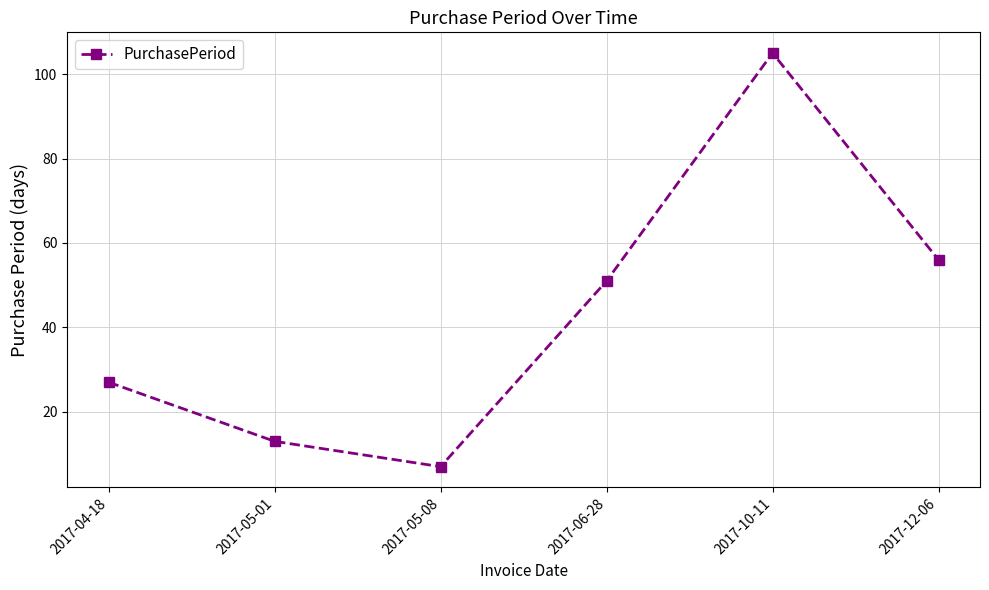

True or false: the data shows 56 at 2017-12-06.

True